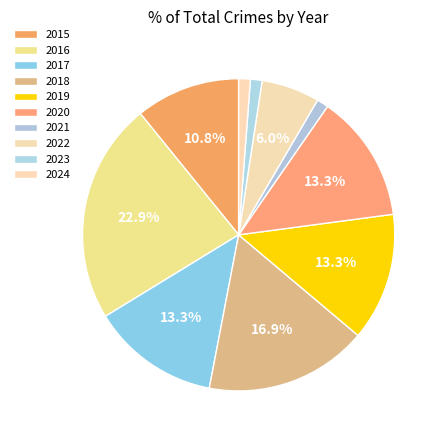

How many segments does this pie chart have?

10